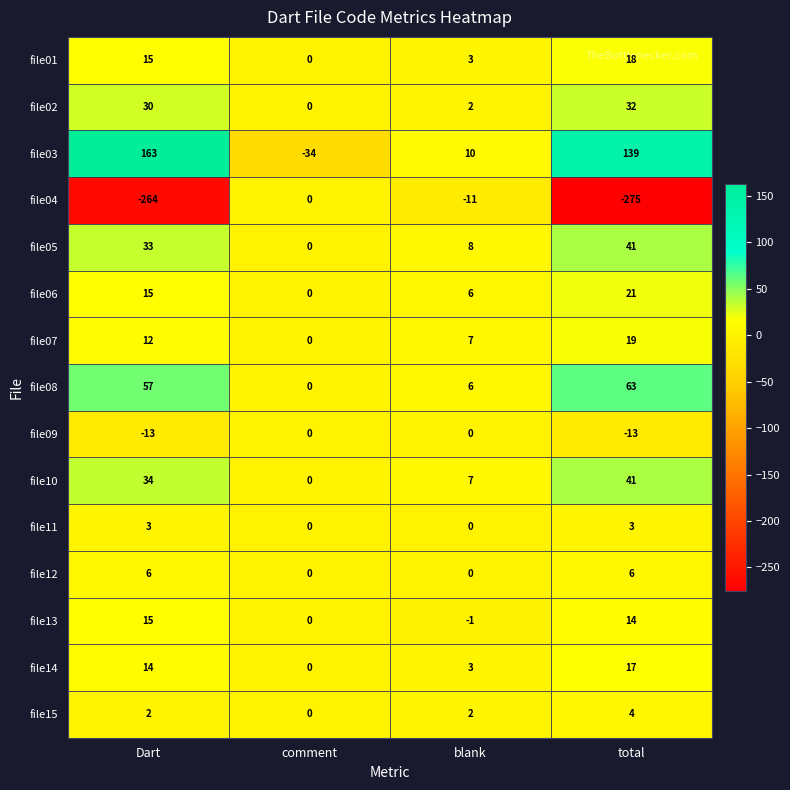

Where does the file03 series first go above 139?

Dart